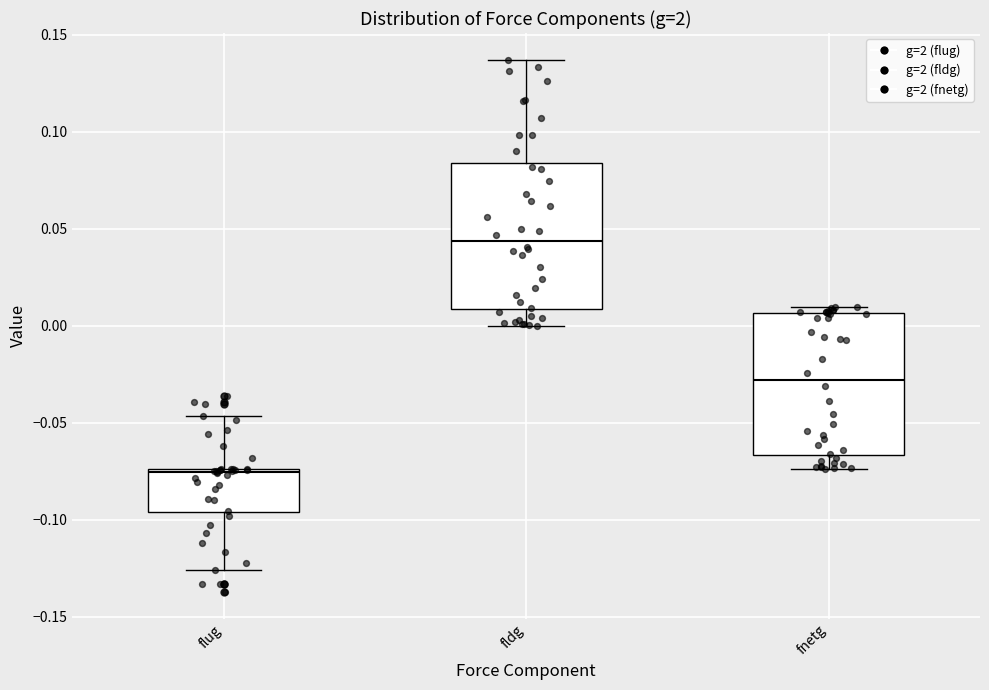

Reading left to right, read every box against the y-axis: the position of its median line, the range the box covers, and the ends of its whiskers. The values are not printed on the chart, so give them approximately, as read against the axis.

flug: median -0.075, box -0.095 to -0.075, whiskers -0.125 to -0.045
fldg: median 0.045, box 0.010 to 0.085, whiskers 0.000 to 0.135
fnetg: median -0.030, box -0.065 to 0.005, whiskers -0.075 to 0.010